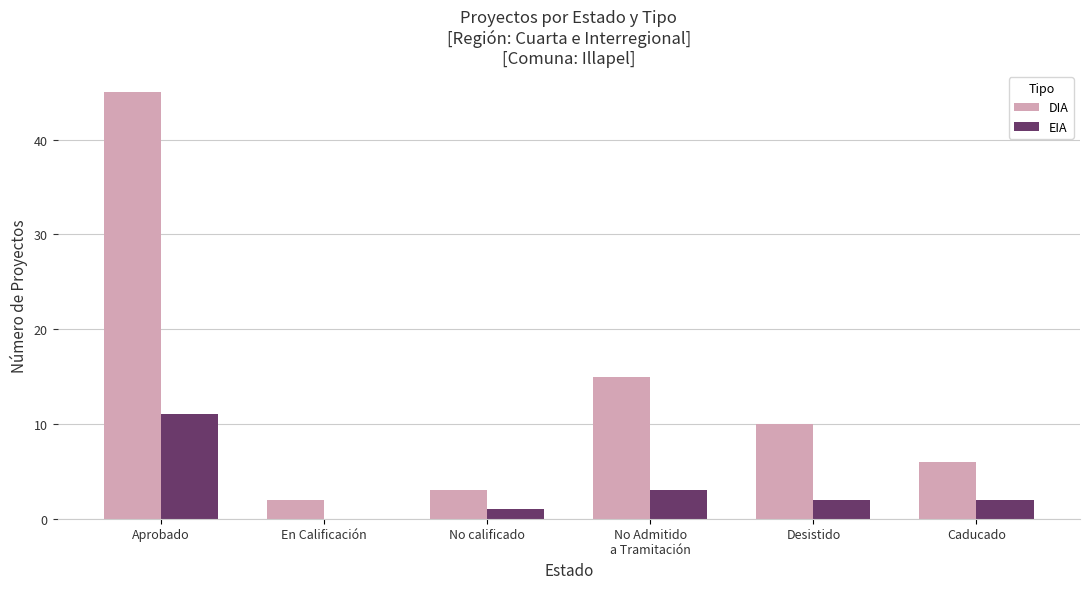

The DIA series shows 10 at Desistido. True or false?

True